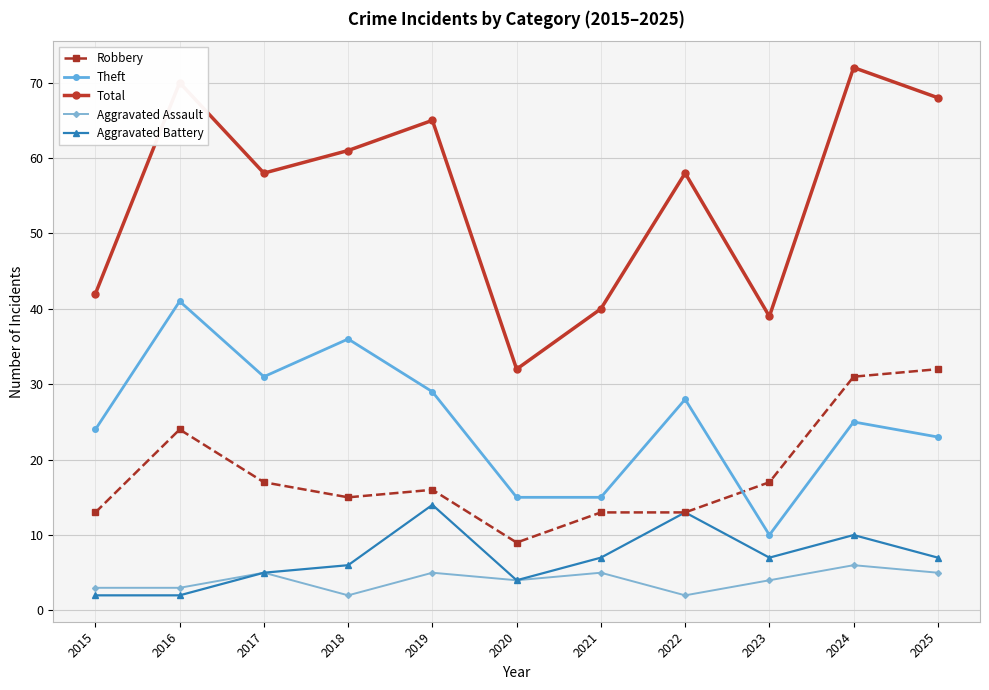

At which label does Total reach its peak?

2024